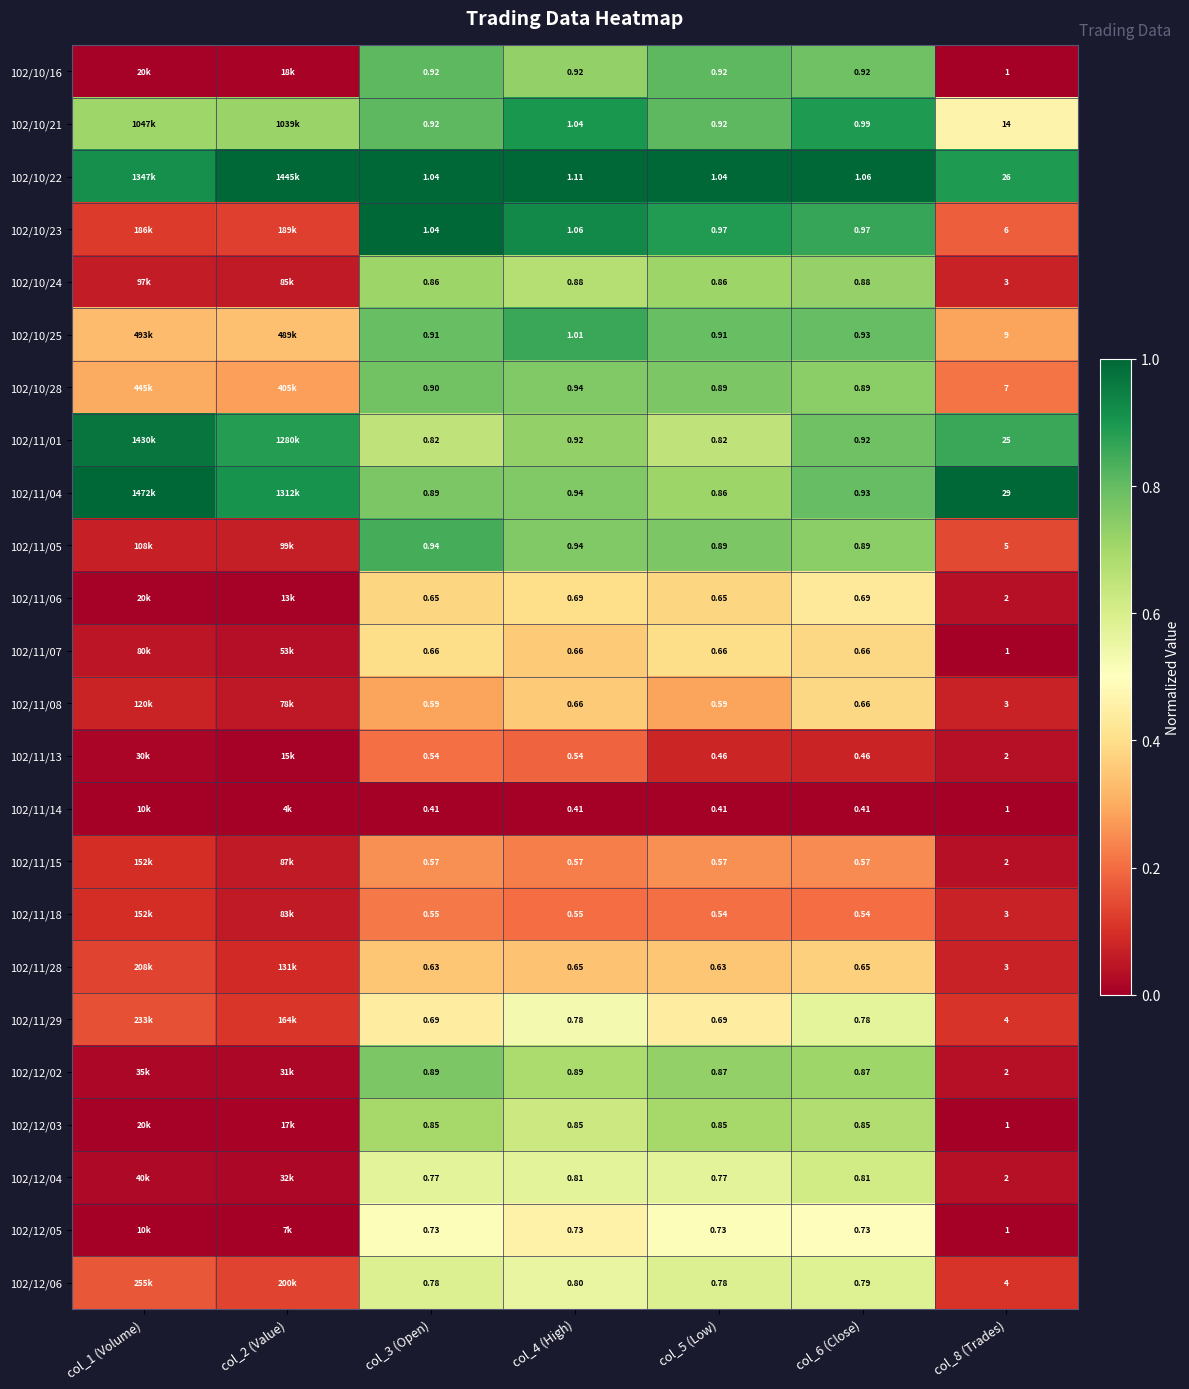

What is the difference between the maximum and minimum values in the 102/11/07 series?

0.4